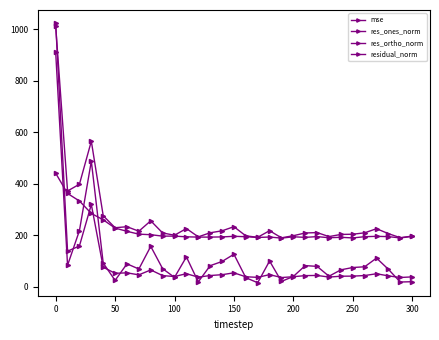

What is the sum of all residual_norm values?

8108.4